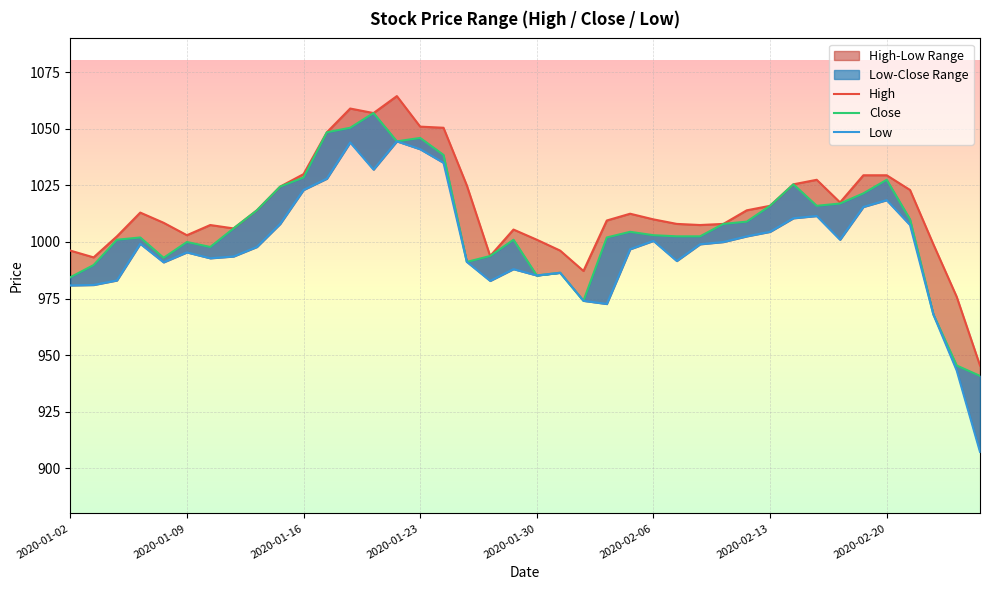

What is the value of the High point at the 36th from the left?

1029.5